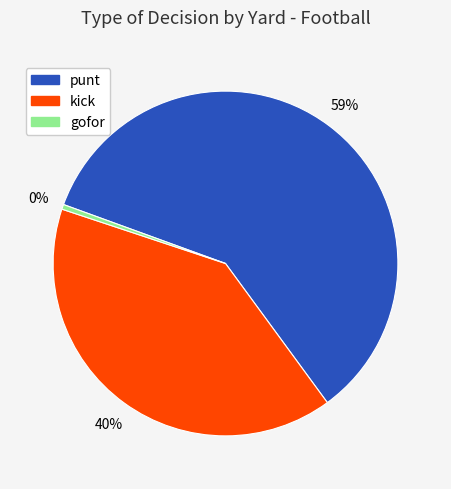

To the nearest percent, what is the average slice percentage?

33%